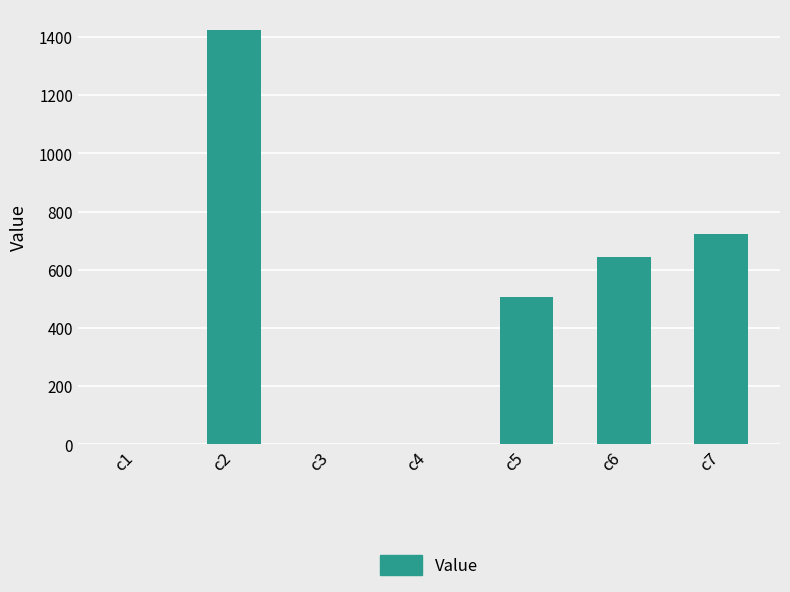

Which category has the highest value across all series?

c2